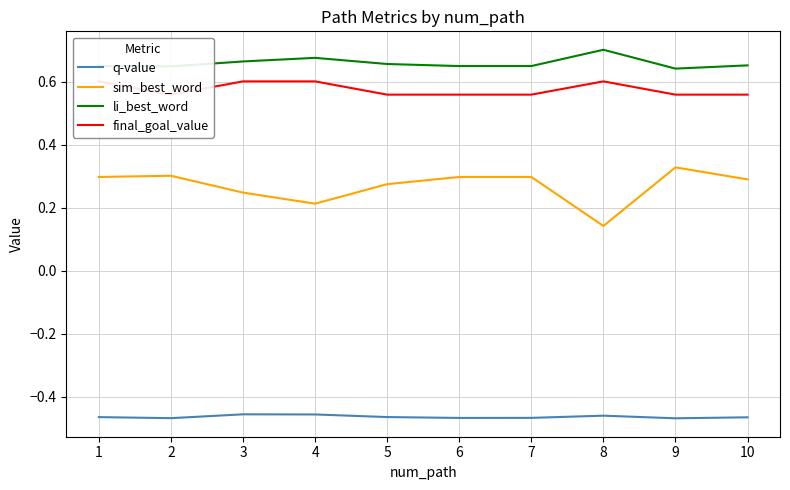

What is the average value of the sim_best_word series?

0.3